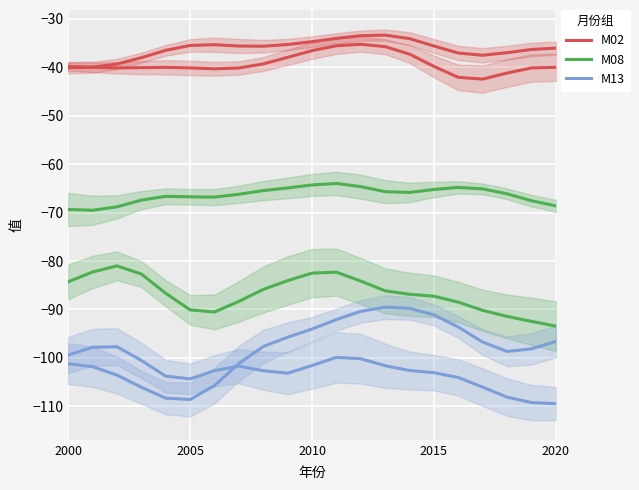

What is the approximate value of M02 at 7?

-35.6